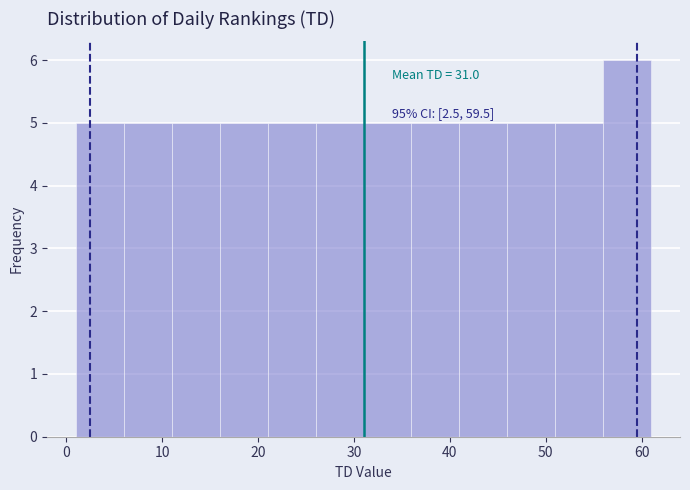

Over which range of the x-axis is the bar tallest?

56 to 61